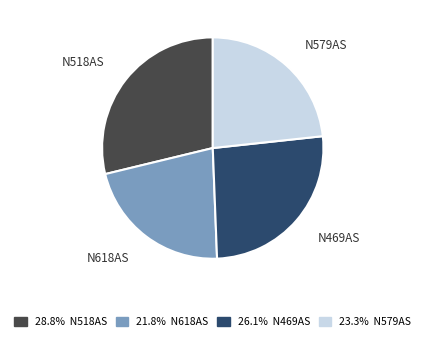

Between N518AS and N579AS, which is larger?

N518AS